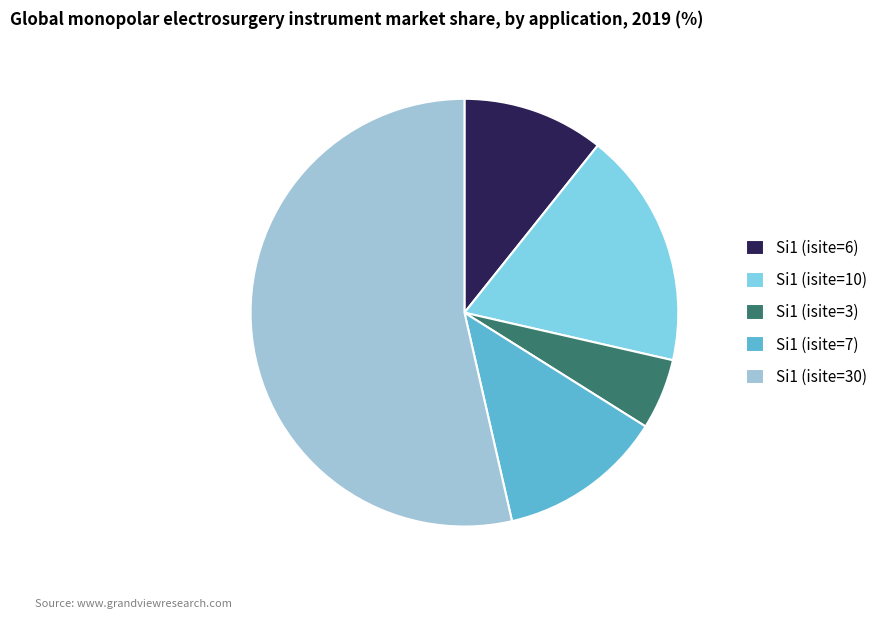

Rank the categories by value from lowest to highest.

Si1 (isite=3), Si1 (isite=6), Si1 (isite=7), Si1 (isite=10), Si1 (isite=30)